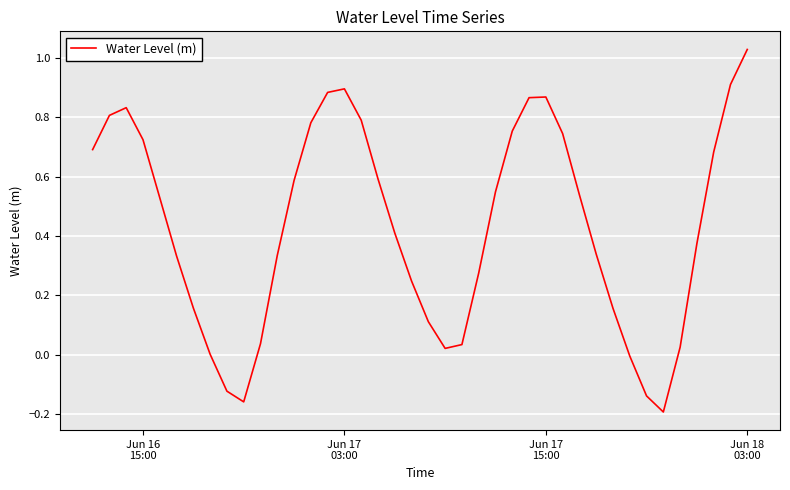

What is the difference between the maximum and minimum values?

1.2